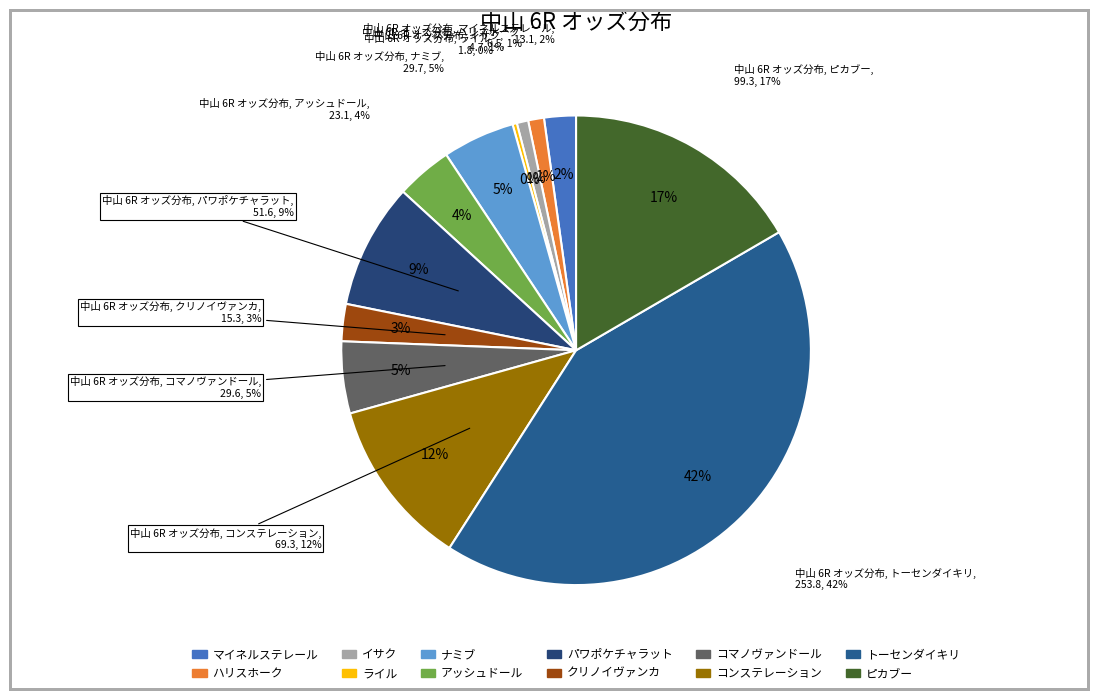

Which slice is the largest?

トーセンダイキリ